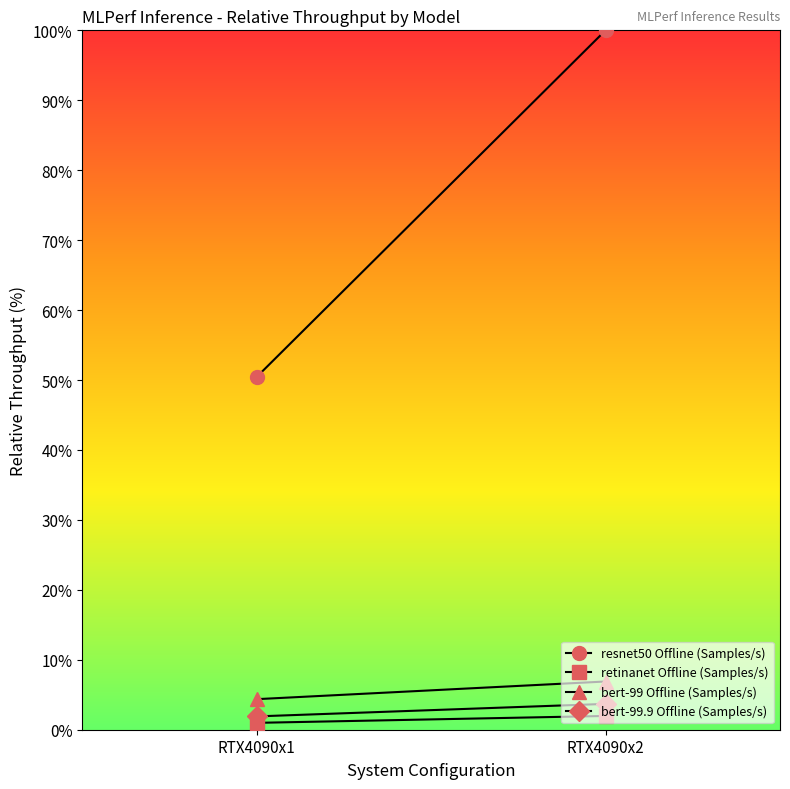

Which label corresponds to the largest value in the chart?

RTX4090x2